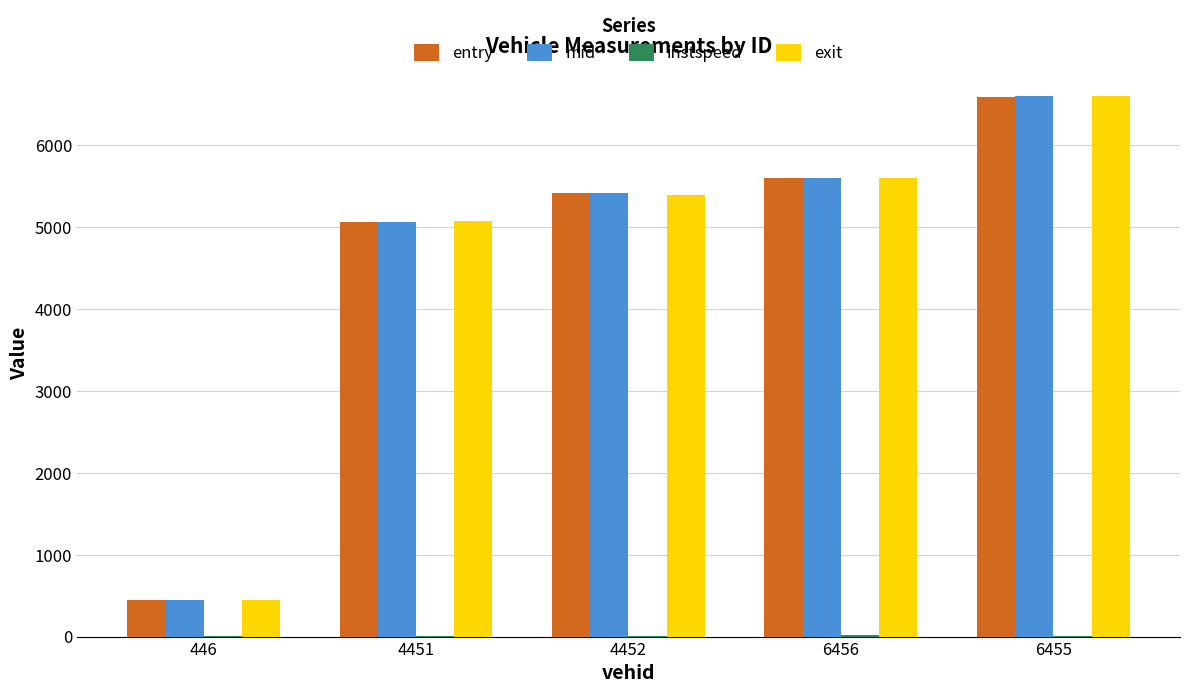

Which series changed the most between 4451 and 6455?

exit